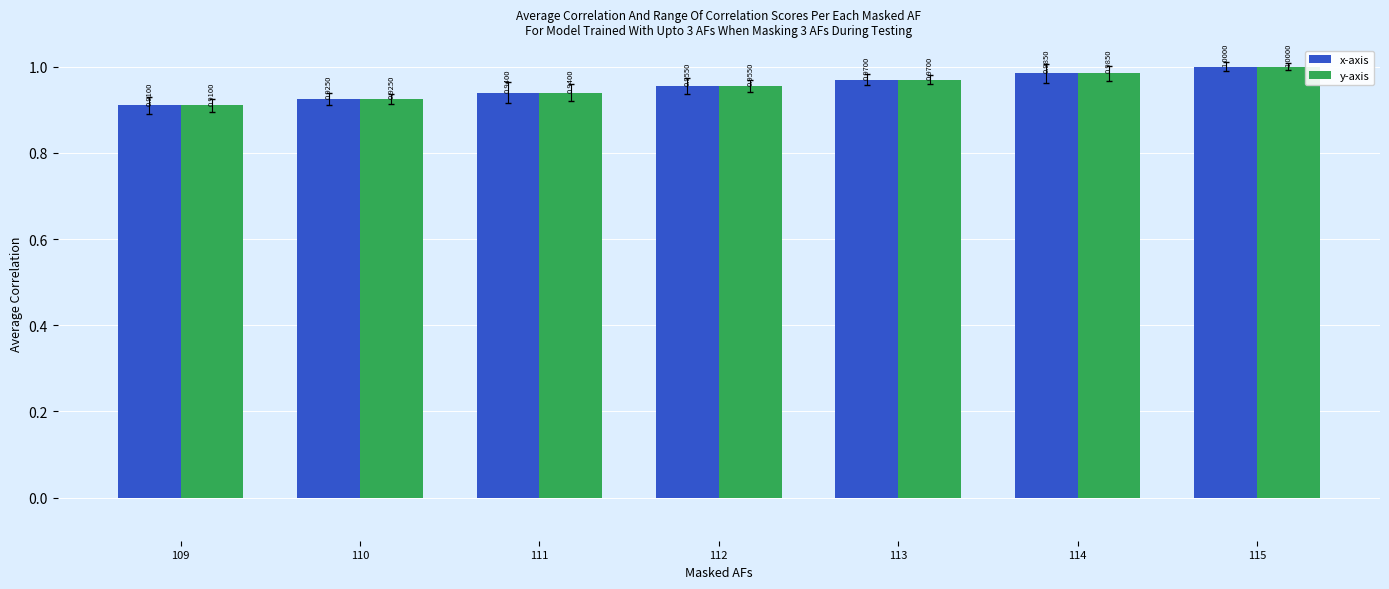

What is the total value across all series at 114?

2.0